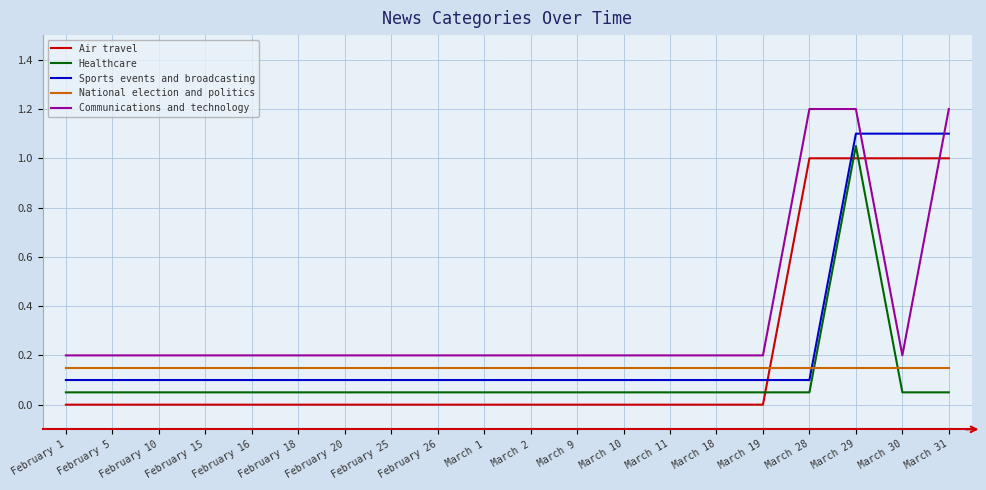

Which series ends up on top after the final intersection of National election and politics and Healthcare?

National election and politics